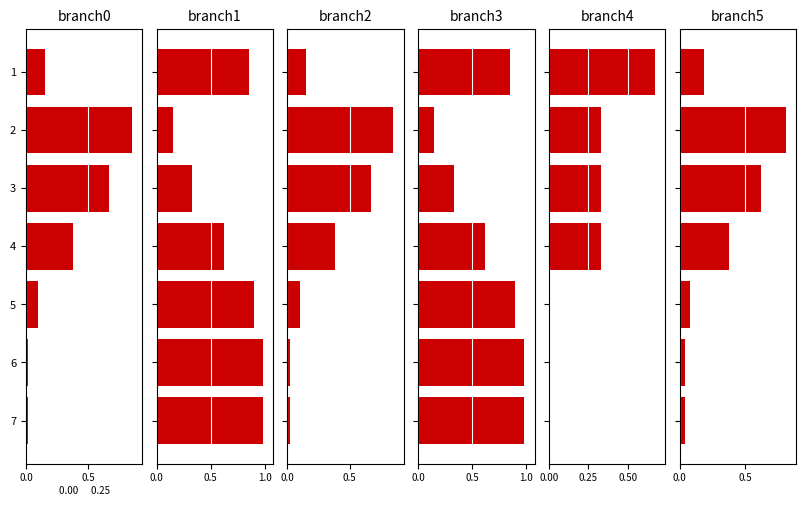

Reading right to left, extract all data points from this chart.

branch0: 0.0	0.0	0.1	0.4	0.7	0.8	0.1
branch1: 1.0	1.0	0.9	0.6	0.3	0.1	0.8
branch2: 0.0	0.0	0.1	0.4	0.7	0.8	0.1
branch3: 1.0	1.0	0.9	0.6	0.3	0.1	0.8
branch4: 0.0	0.0	0.0	0.3	0.3	0.3	0.7
branch5: 0.0	0.0	0.1	0.4	0.6	0.8	0.2